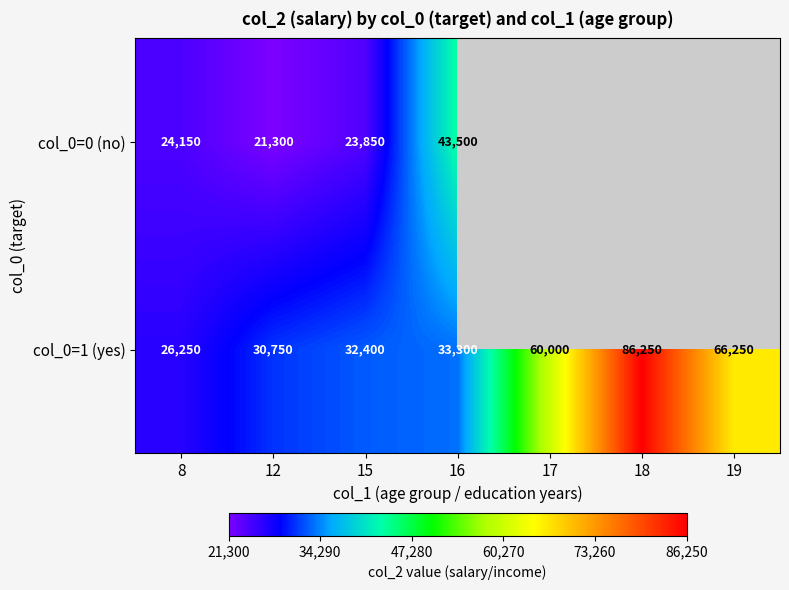

Rank the categories by col_0=1 (yes) value from lowest to highest.

8, 12, 15, 16, 17, 19, 18